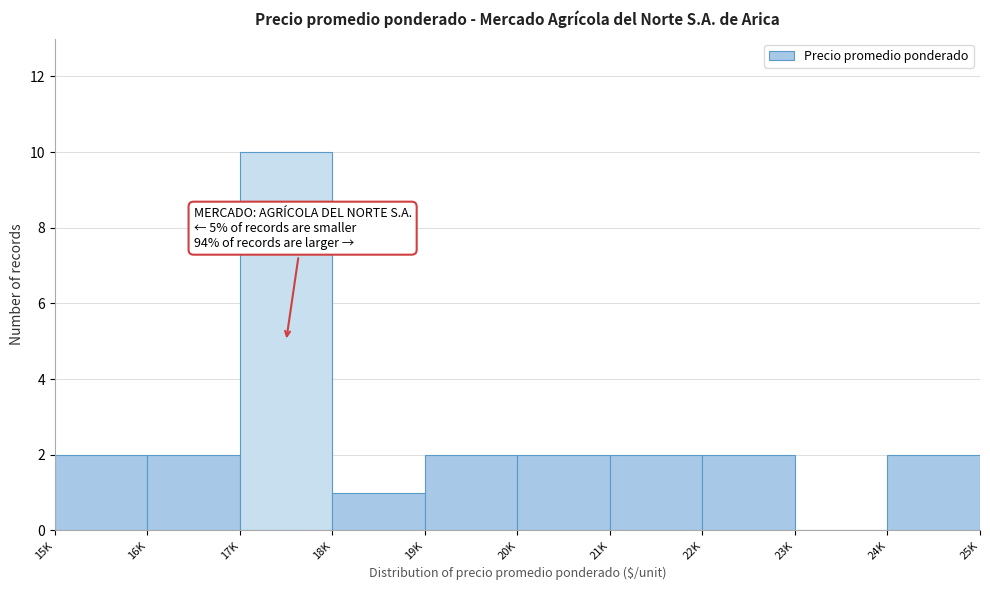

Reading right to left, what are all the values shown in this chart?

24K=2	23K=0	22K=2	21K=2	20K=2	19K=2	18K=1	17K=10	16K=2	15K=2